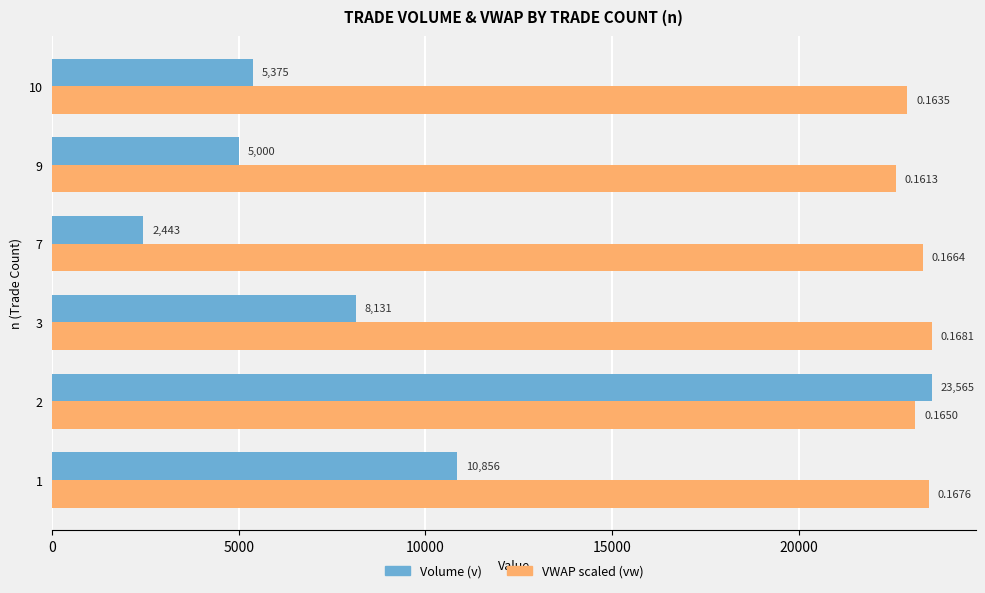

At how many categories does at least one series exceed 6732?

6